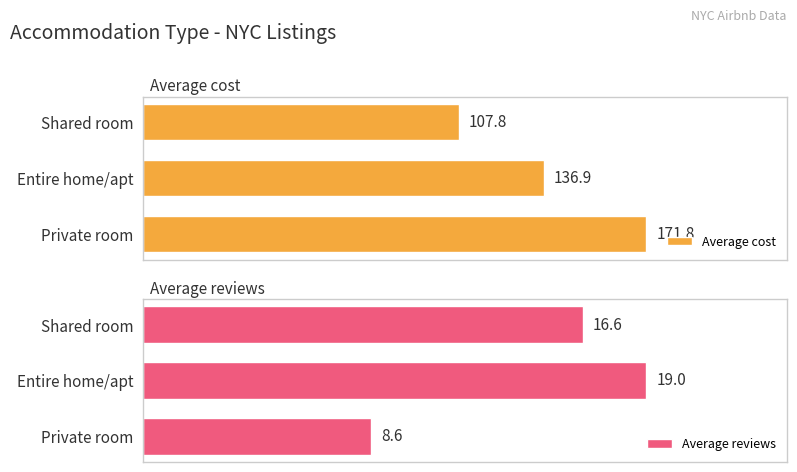

Which series has the largest total across all categories?

Average cost